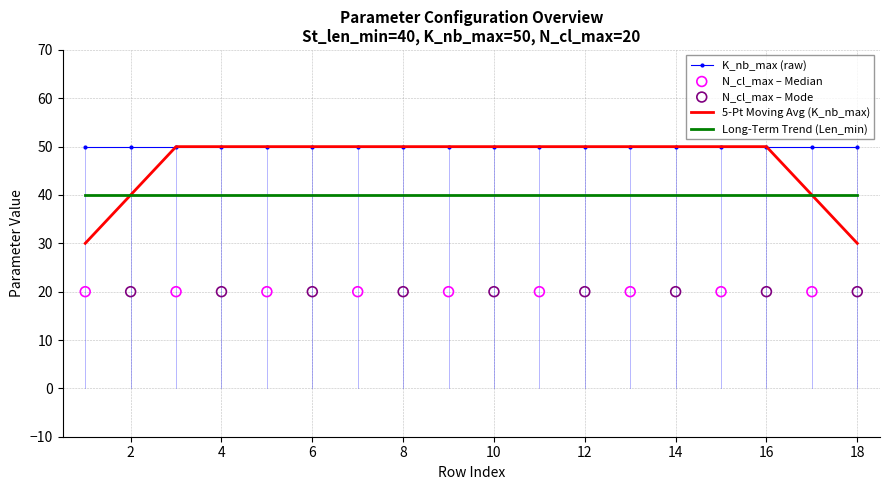

Is the value of K_nb_max at 2 greater than the value of Len_min at 4?

Yes